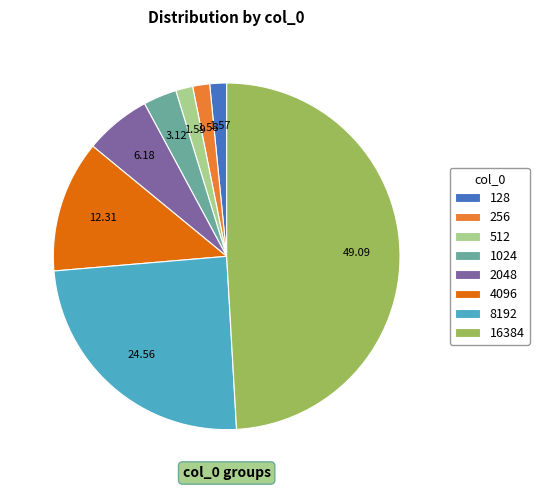

True or false: 2048 accounts for 6% of the total.

True